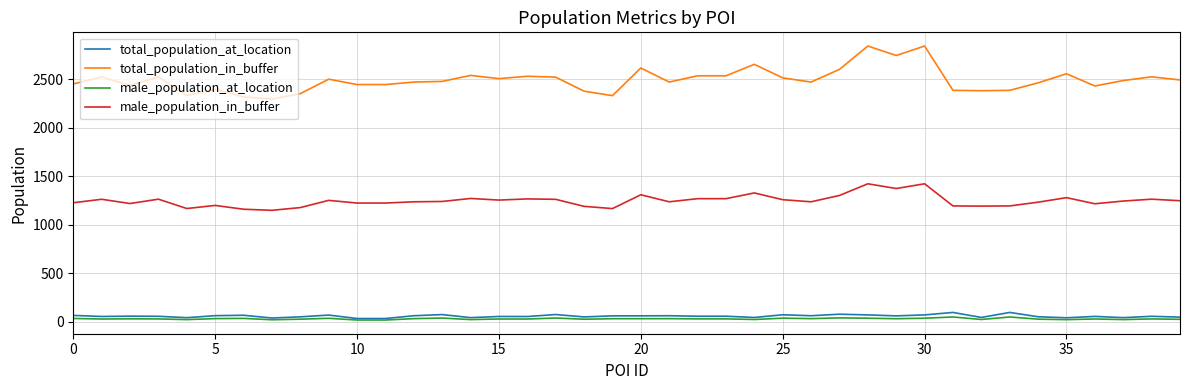

Which series has the largest total across all categories?

total_population_in_buffer